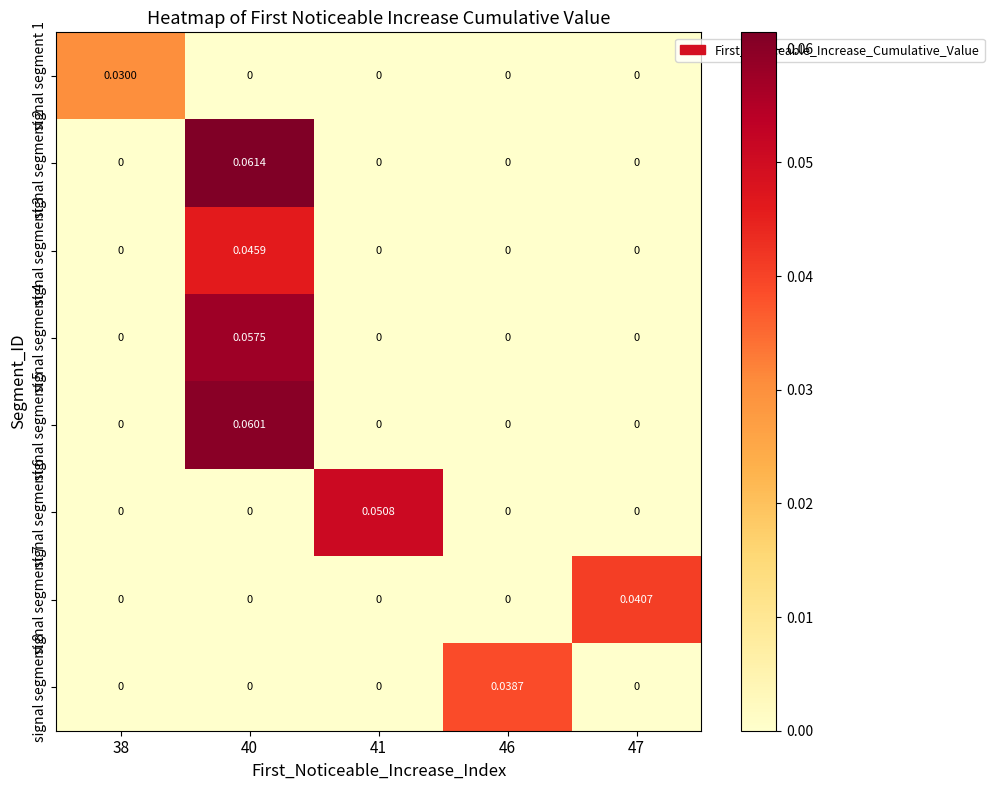

How many values in the signal segment 4 series exceed 0?

1